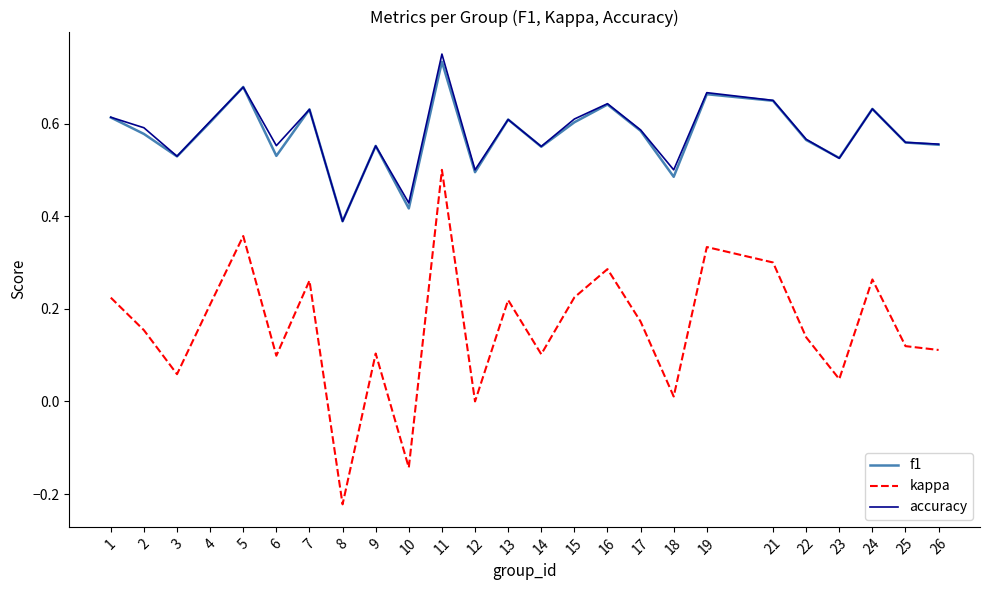

What is the total value across all series at 17?

1.3